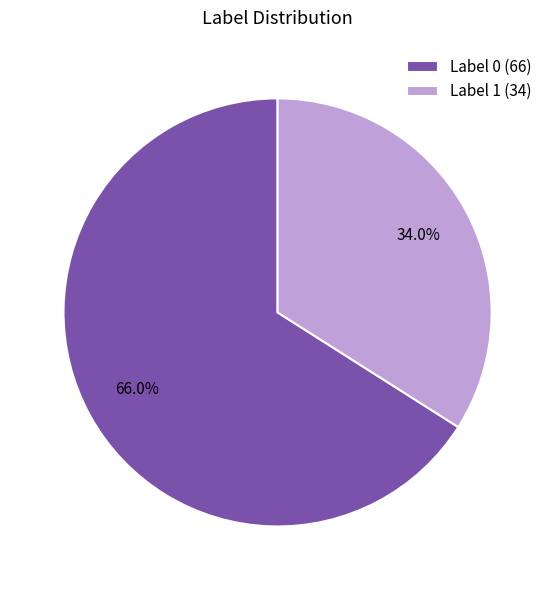

Between Label 1 (34) and Label 0 (66), which is larger?

Label 0 (66)